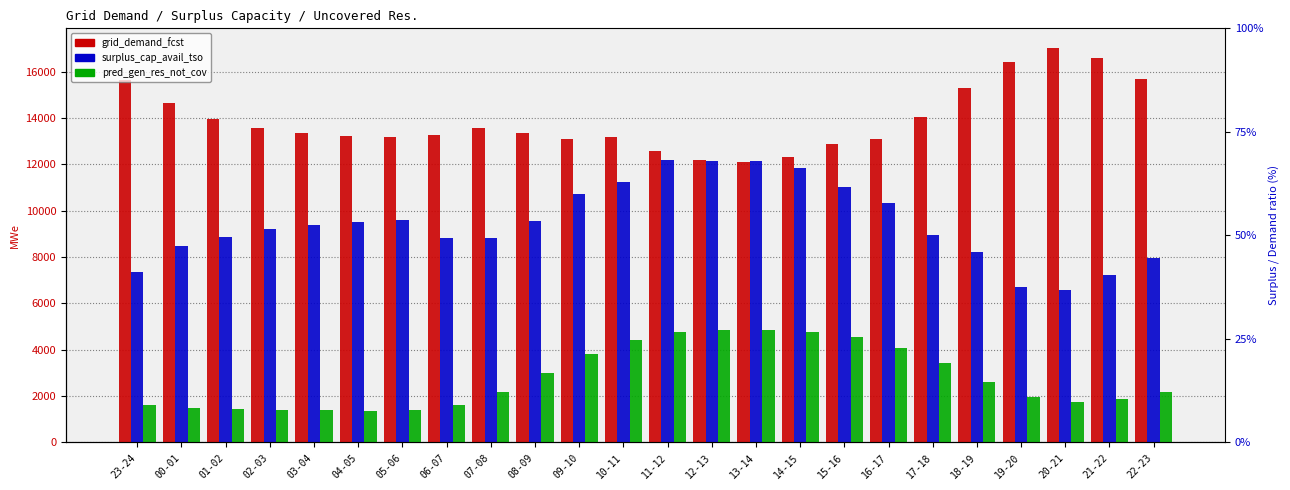

What is the difference between the maximum and minimum values in the grid_demand_fcst series?

4917